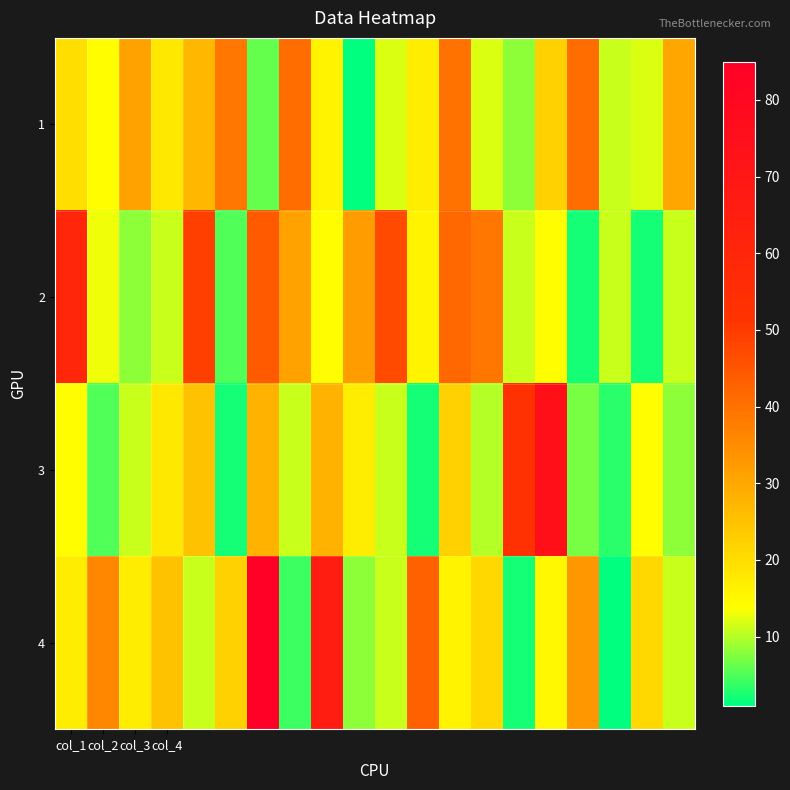

What is the maximum value shown in the chart?

85